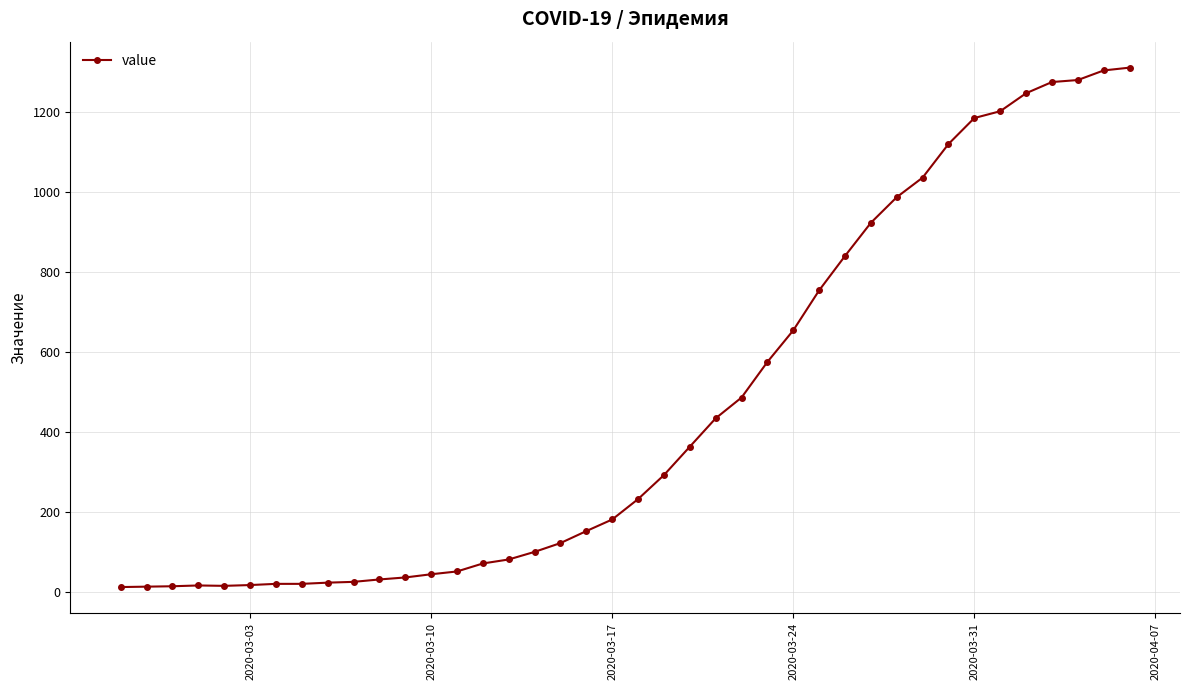

What is the greatest value displayed?

1312